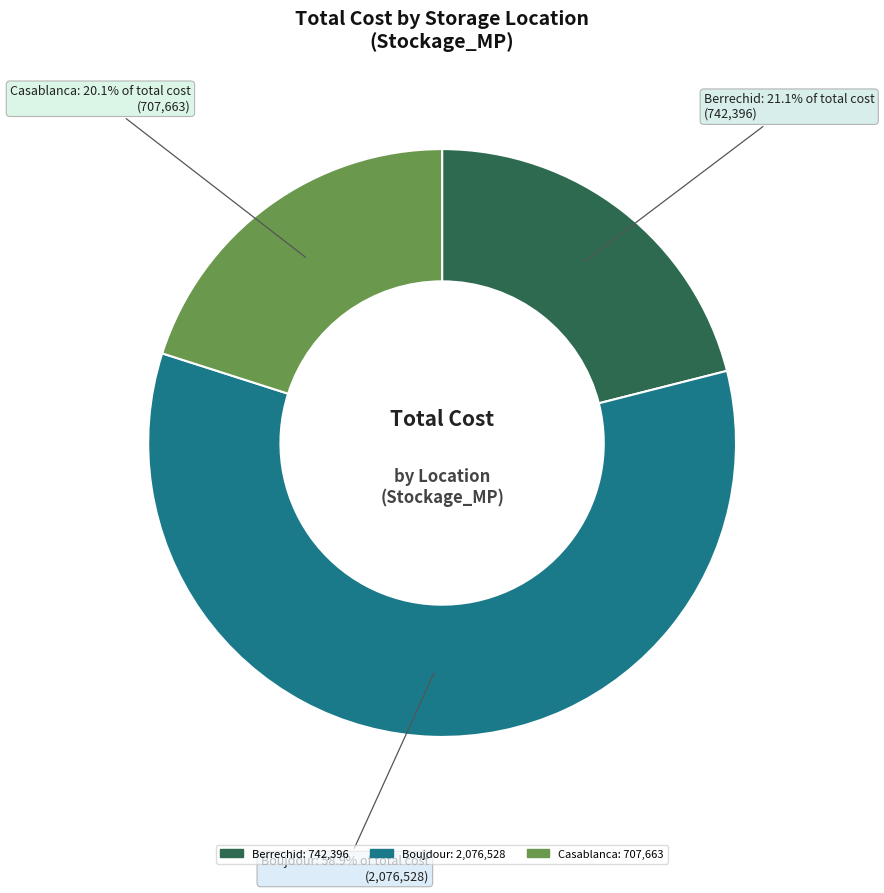

To the nearest percent, what is the difference between the largest and smallest slice percentages?

39%